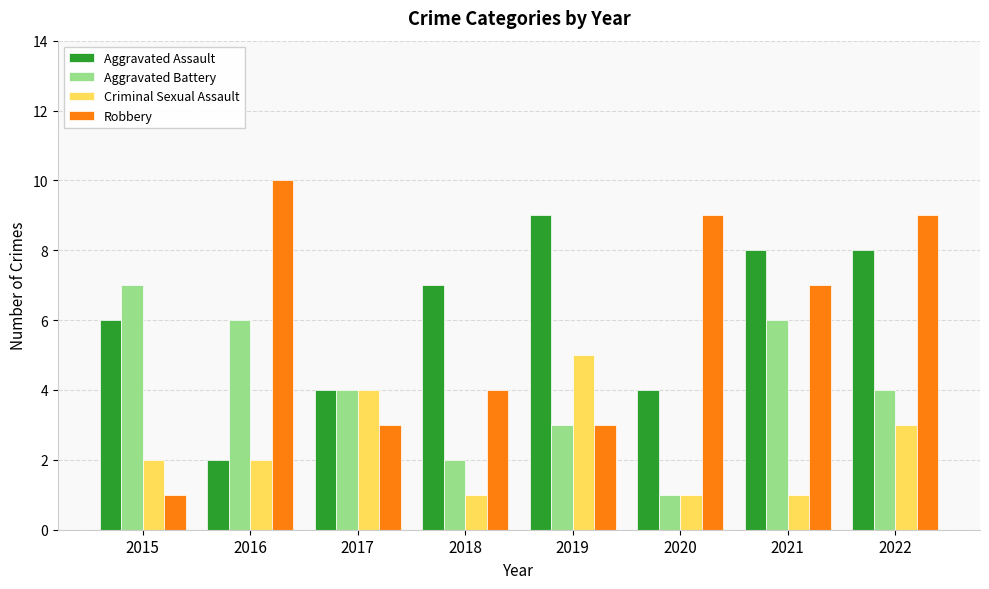

Rank the series by their maximum value, from lowest to highest.

Criminal Sexual Assault, Aggravated Battery, Aggravated Assault, Robbery